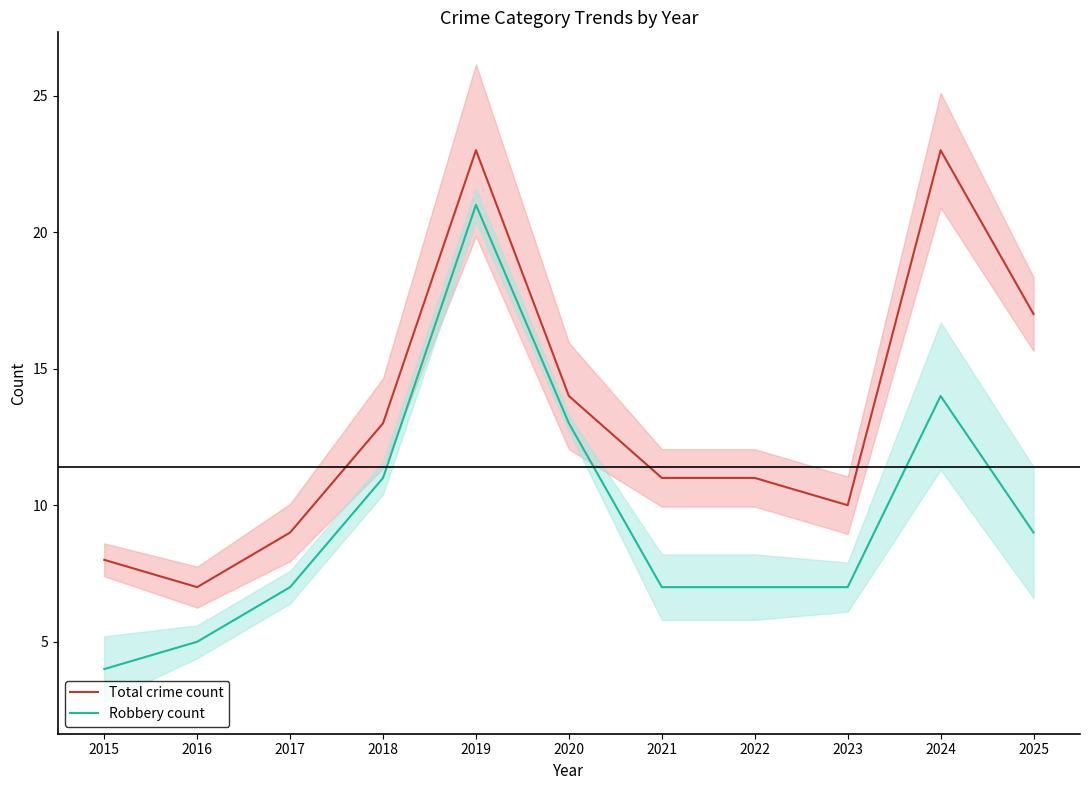

Rank the series by their maximum value, from lowest to highest.

Robbery count, Total crime count